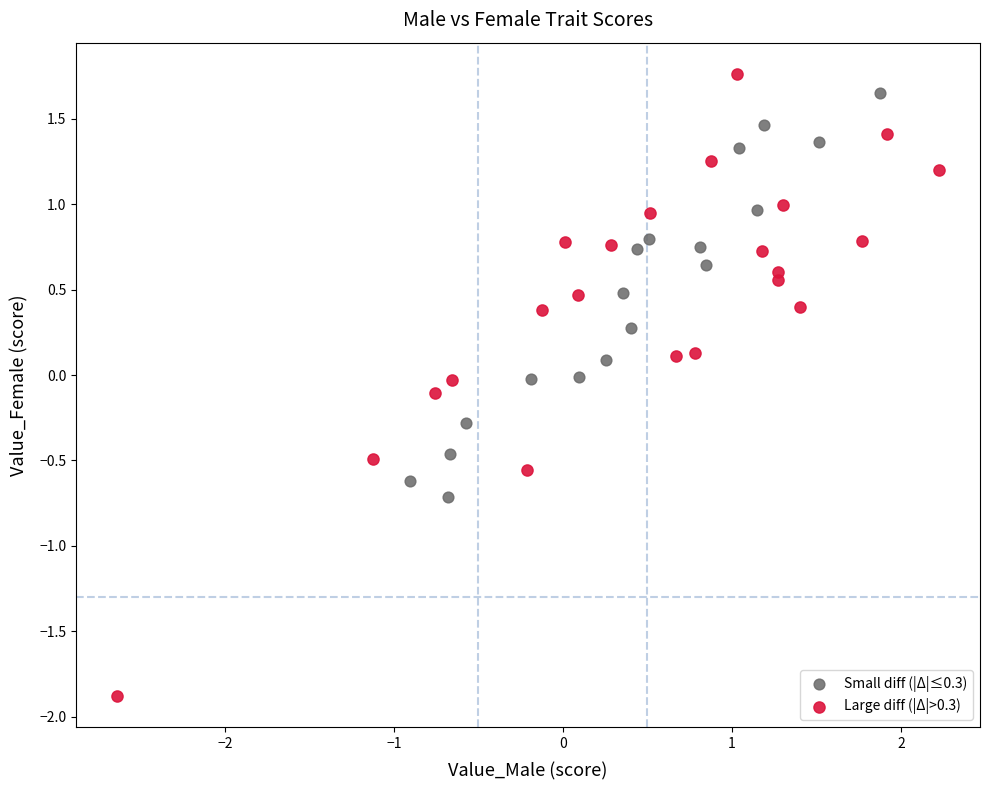

What are all the series names shown in the legend?

Small diff (|Δ|≤0.3), Large diff (|Δ|>0.3)